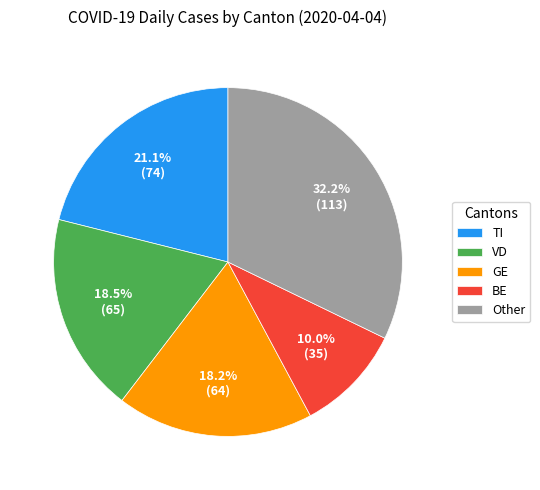

To the nearest percent, what is the difference between the largest and smallest slice percentages?

22%